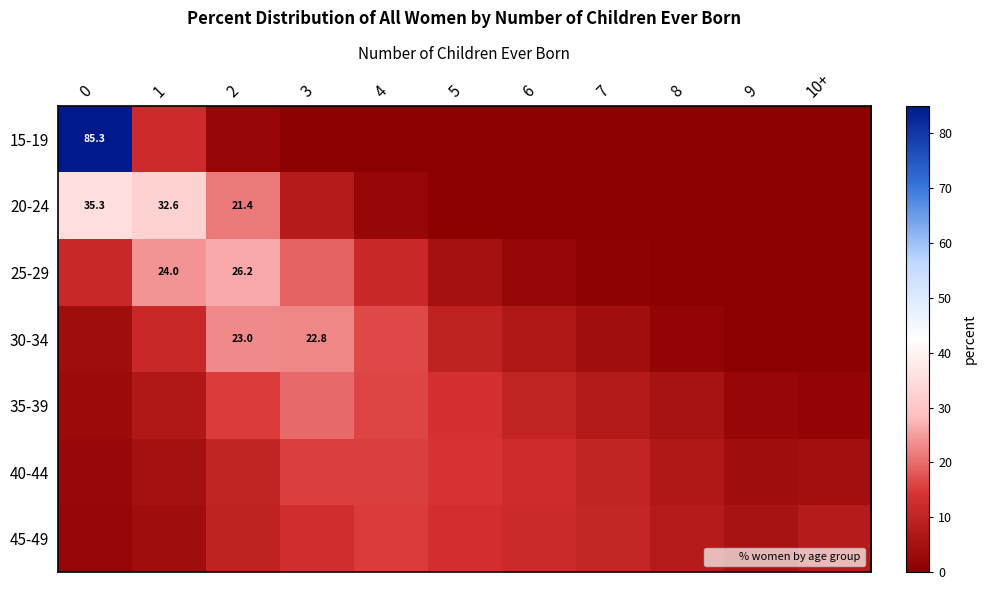

How many values in the 45-49 series exceed 9?

6